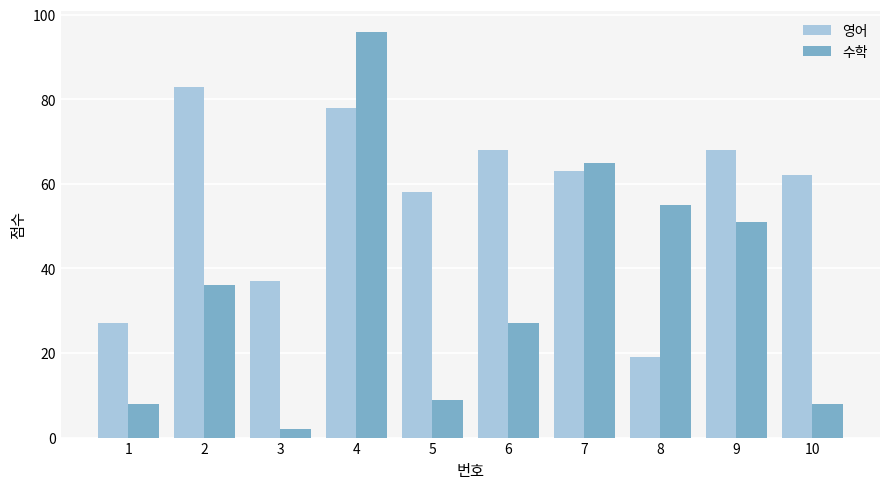

What is the difference between the second highest and second lowest values in the 영어 series?

51